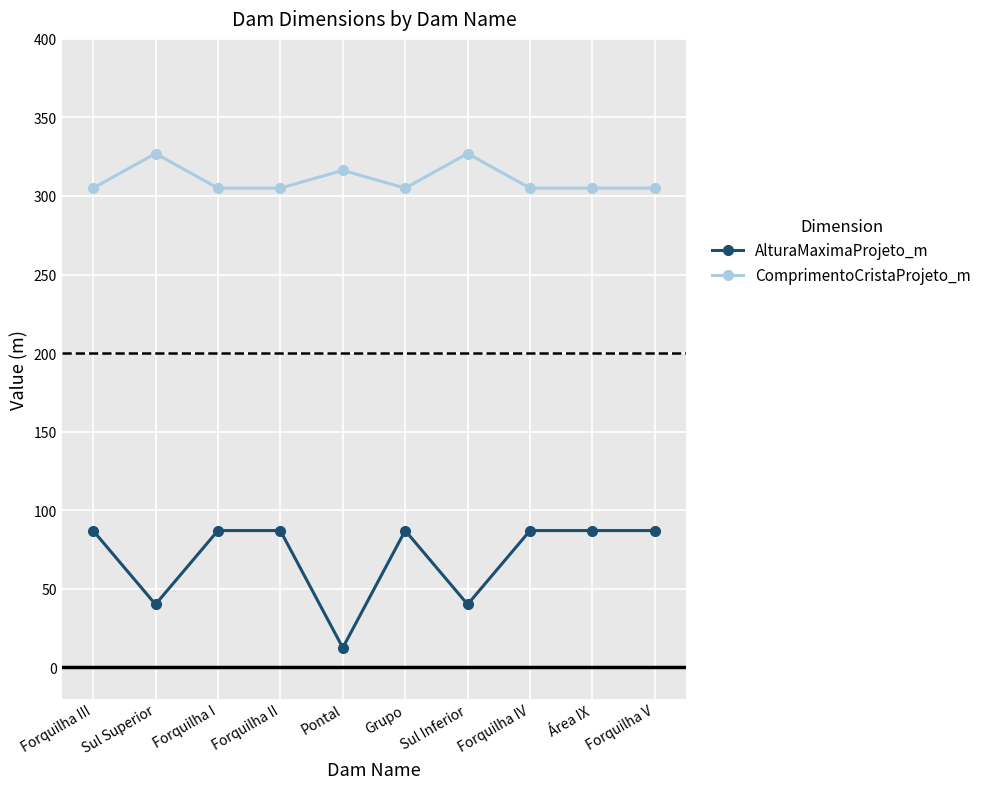

What is the difference between the maximum and minimum values in the ComprimentoCristaProjeto_m series?

22.0